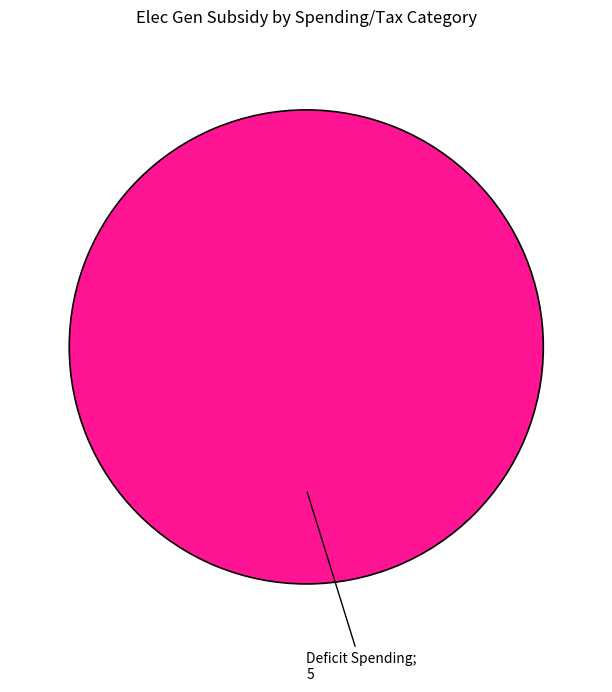

Is there any slice that represents more than half of the pie?

Yes